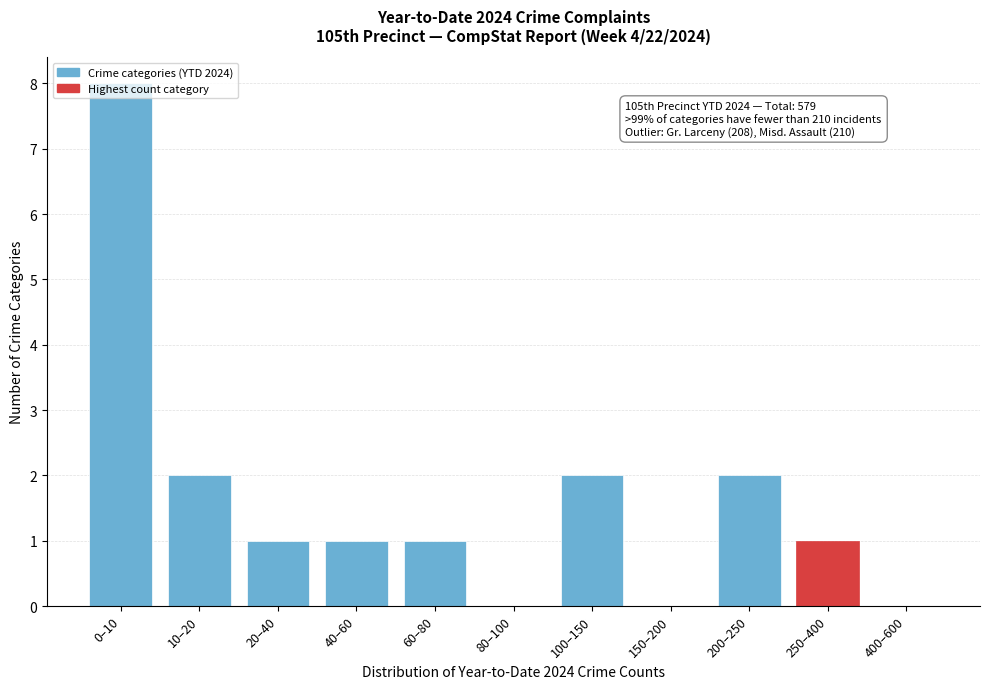

What is the sum of the values at 40–60 and 100–150?

3